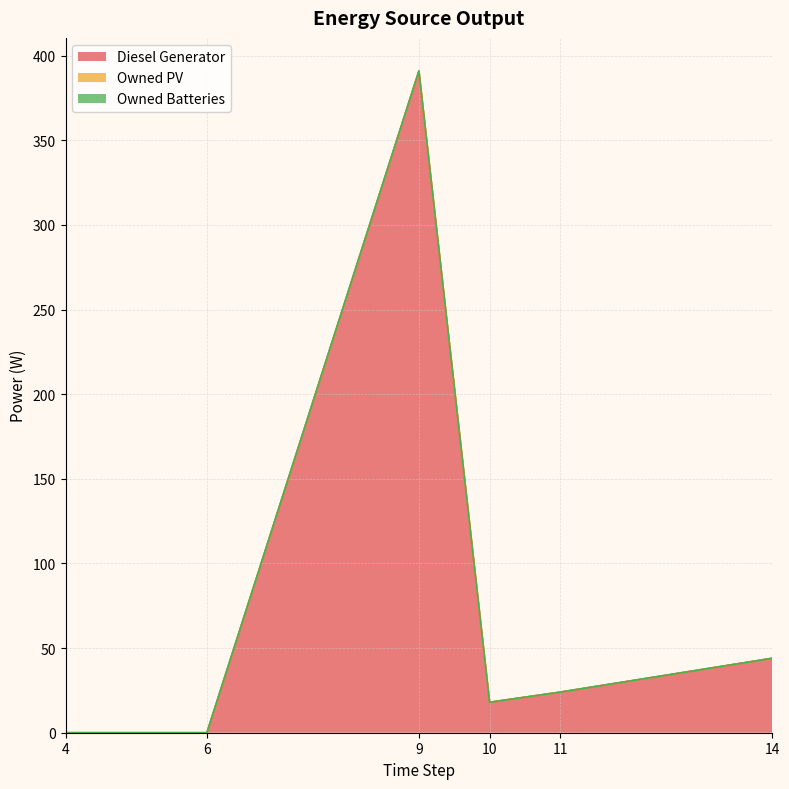

At how many categories does at least one series exceed 168?

1